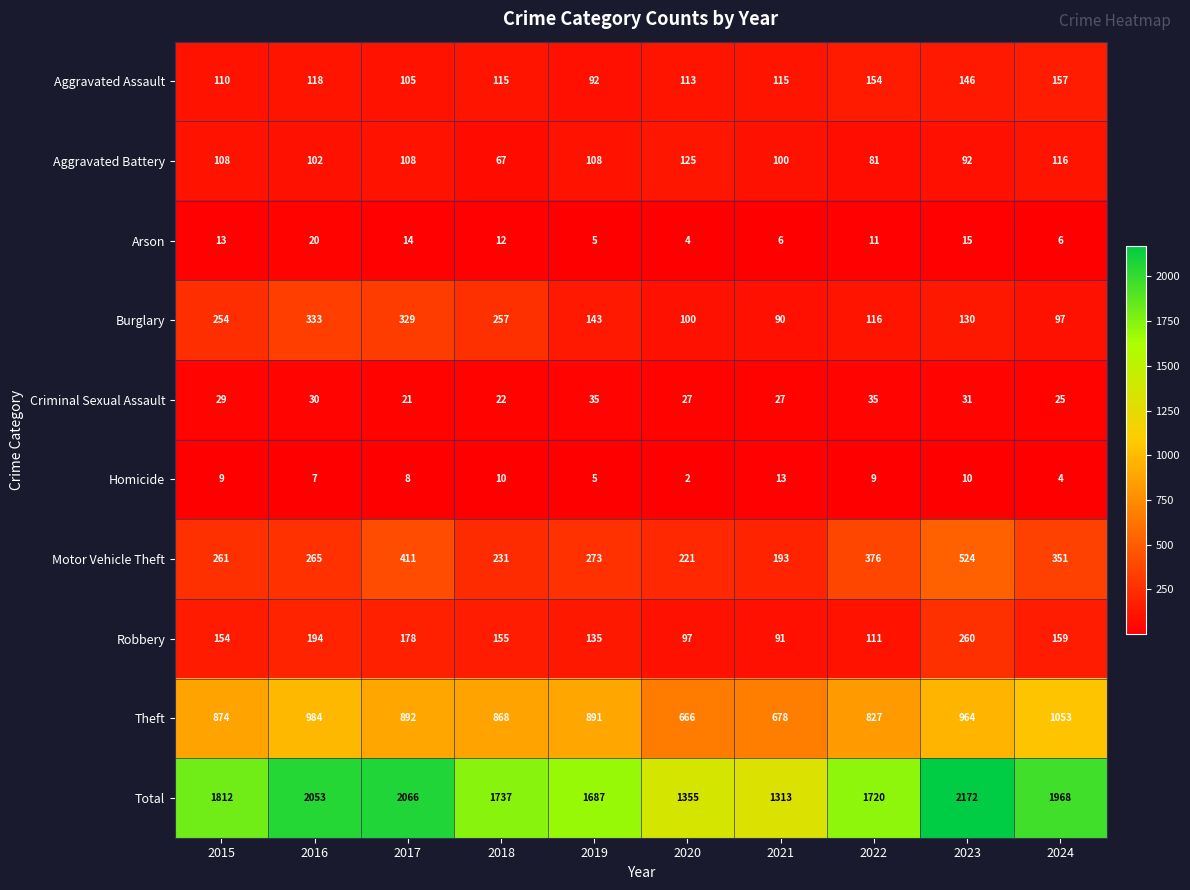

What is the sum of the Total values at 2022 and 2017?

3786